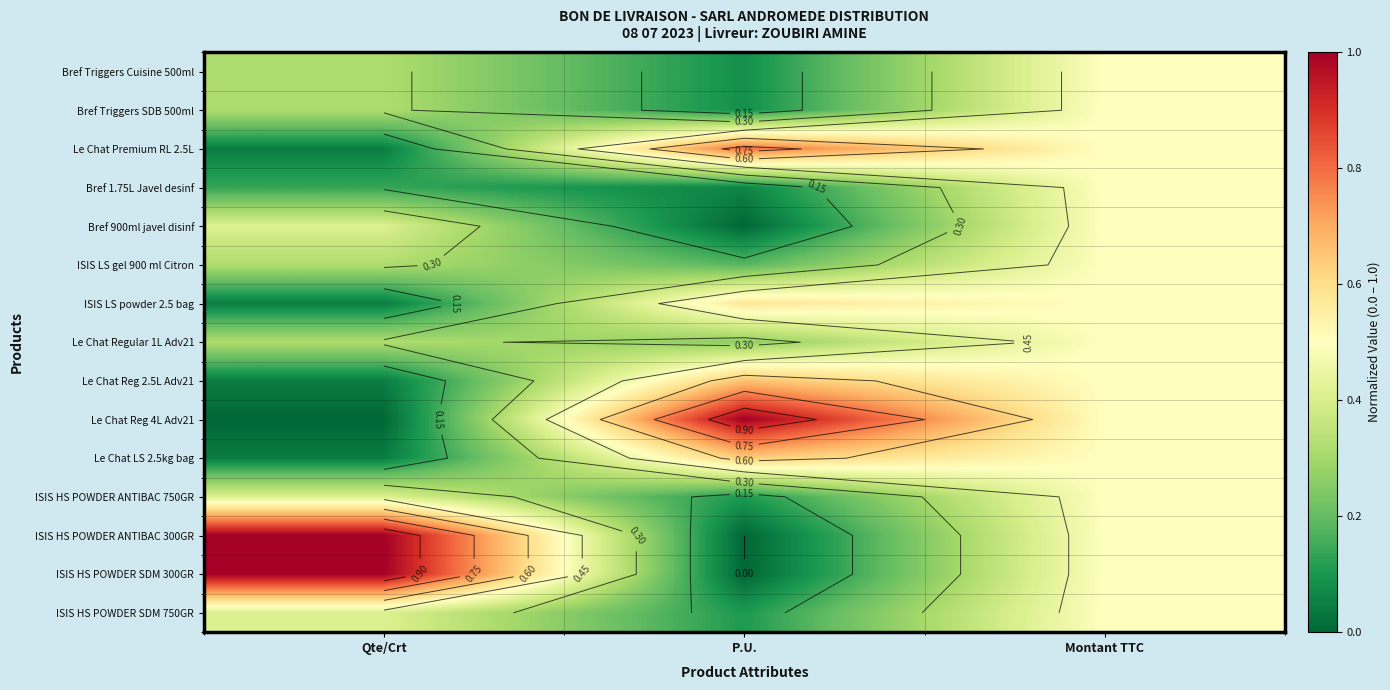

What is the sum of the Bref Triggers SDB 500ml values at Qte/Crt and Montant TTC?

0.8